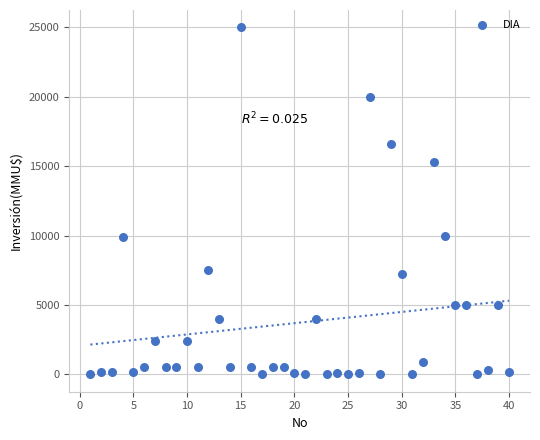

What is the range of X values (max minus min)?

39